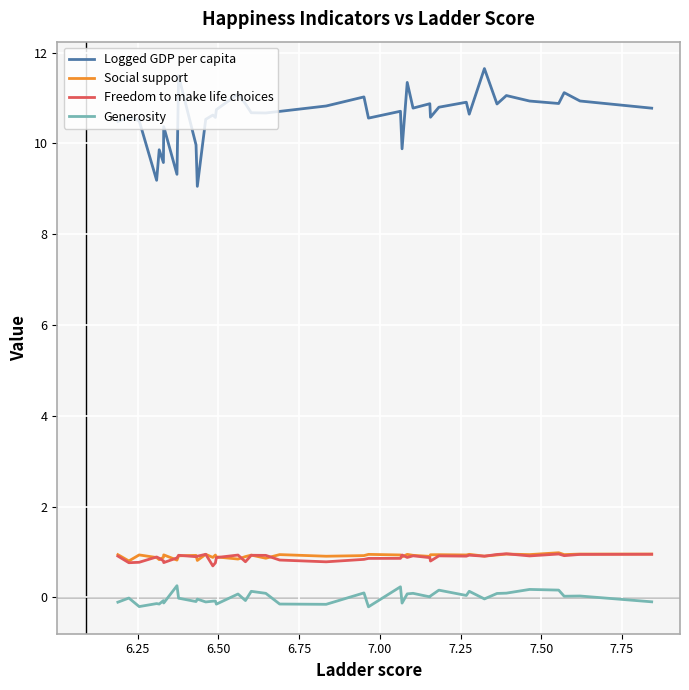

At how many categories does at least one series exceed 8?

40